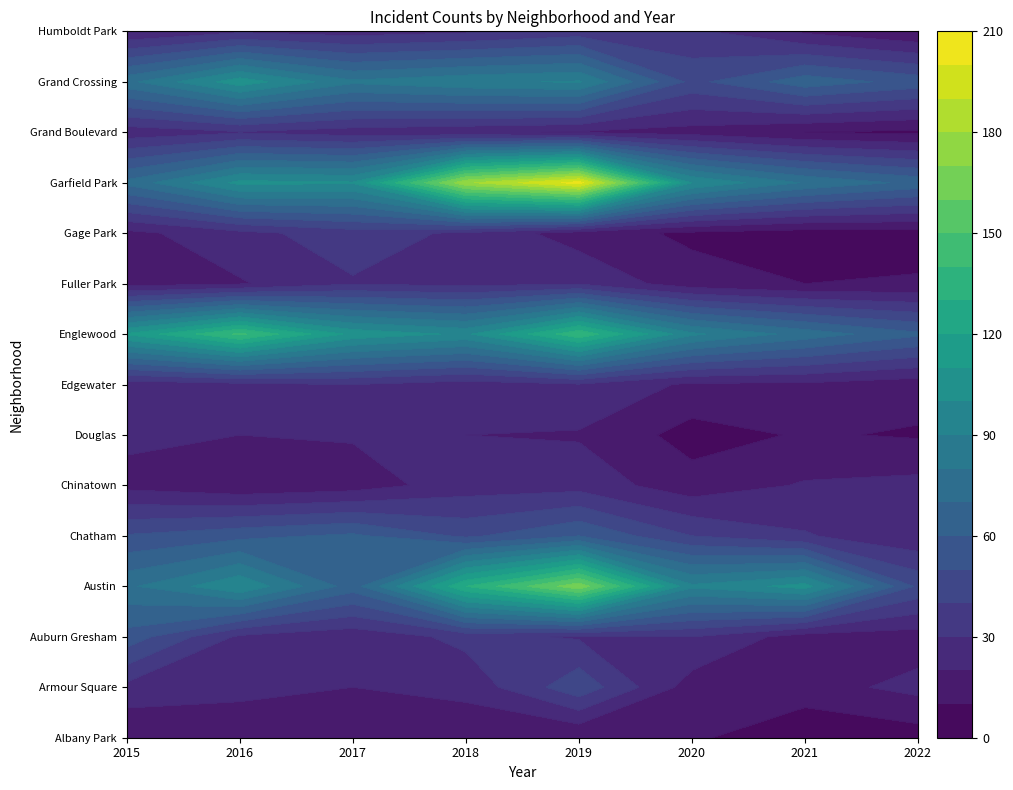

What is the minimum value shown in the chart?

1